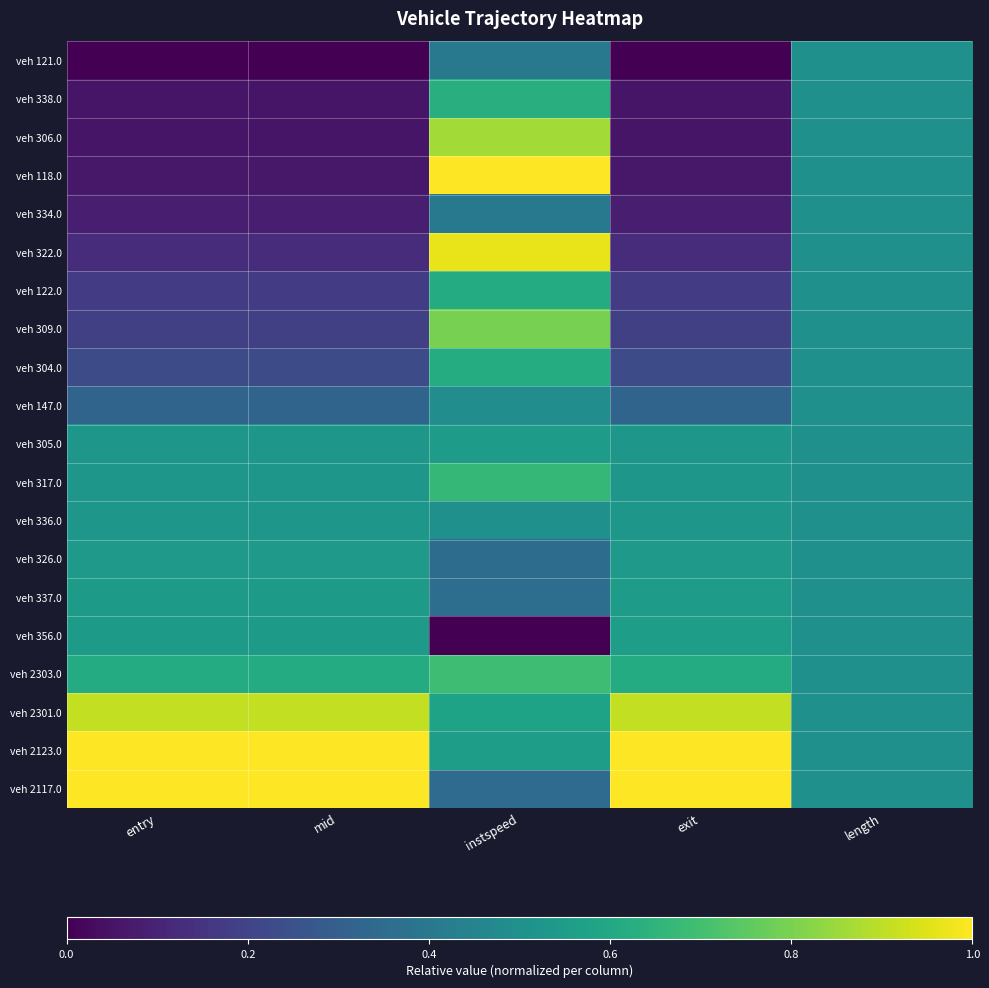

At which category is the sum across all series the highest?

instspeed